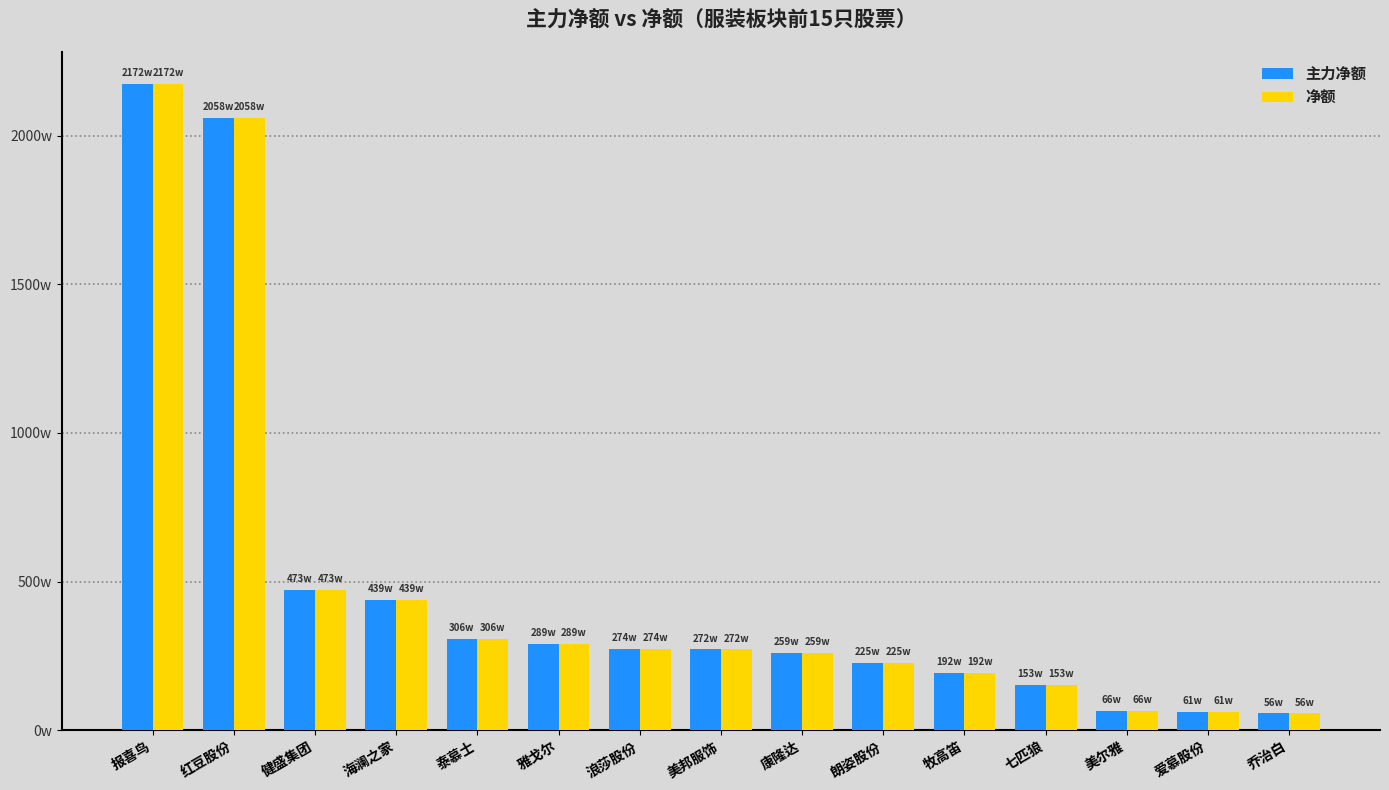

Rank the series by their maximum value, from lowest to highest.

主力净额, 净额